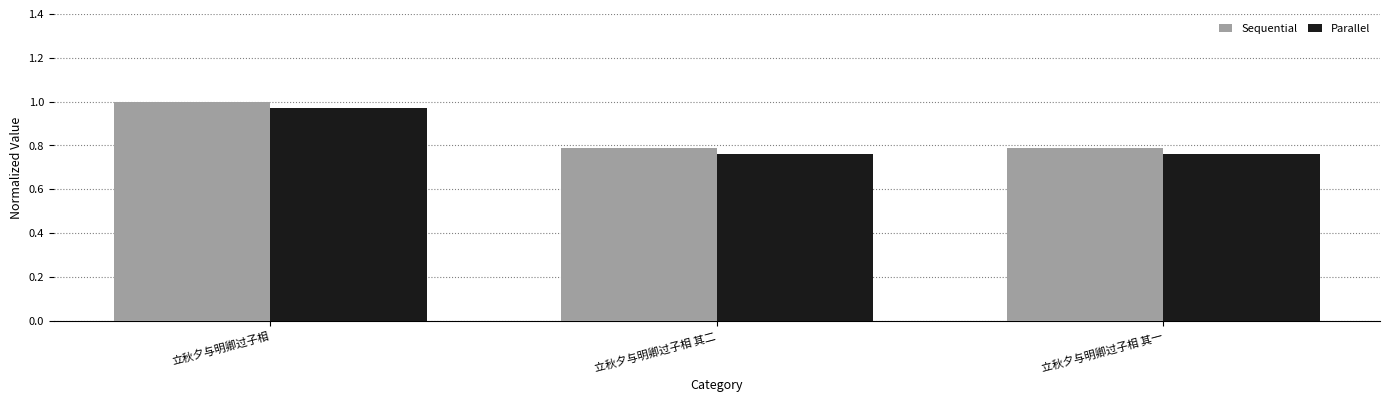

Are the bars grouped side by side (vs. stacked)?

Yes